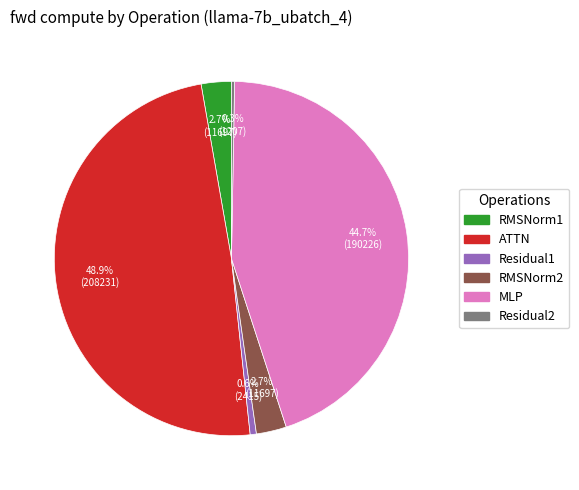

How many segments does this pie chart have?

6